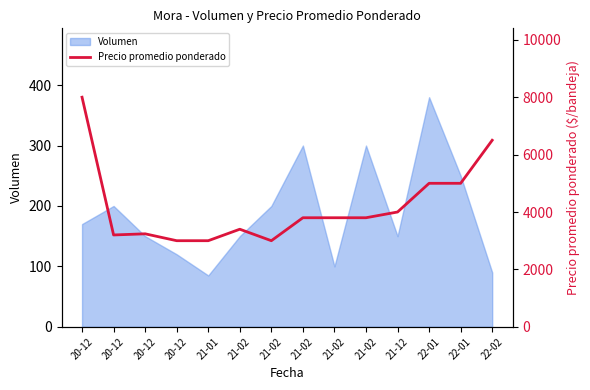

Does the chart display data point markers on the line(s)?

No